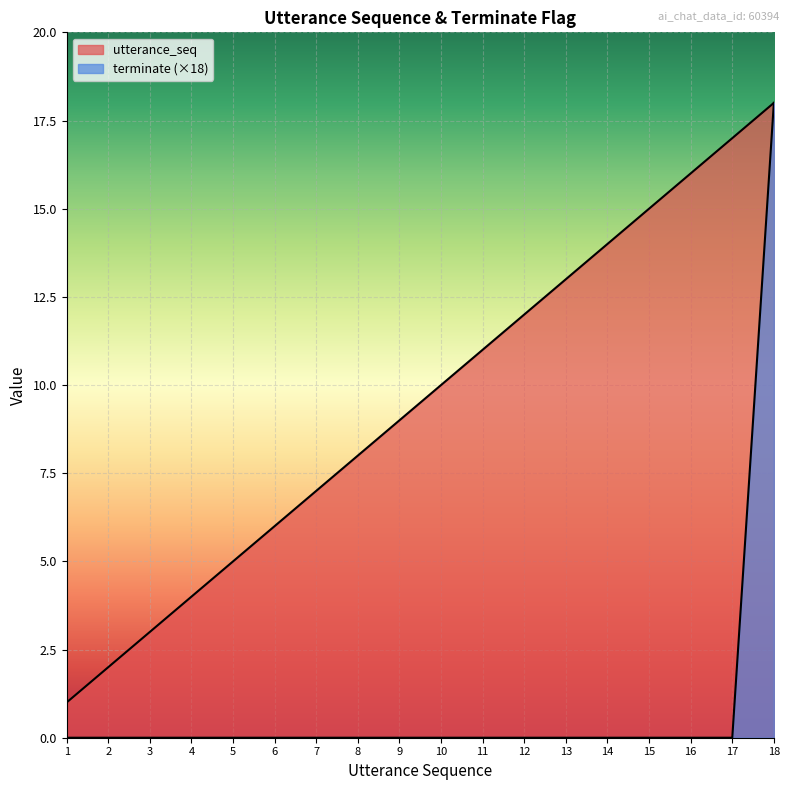

What is the sum of all utterance_seq values?

171